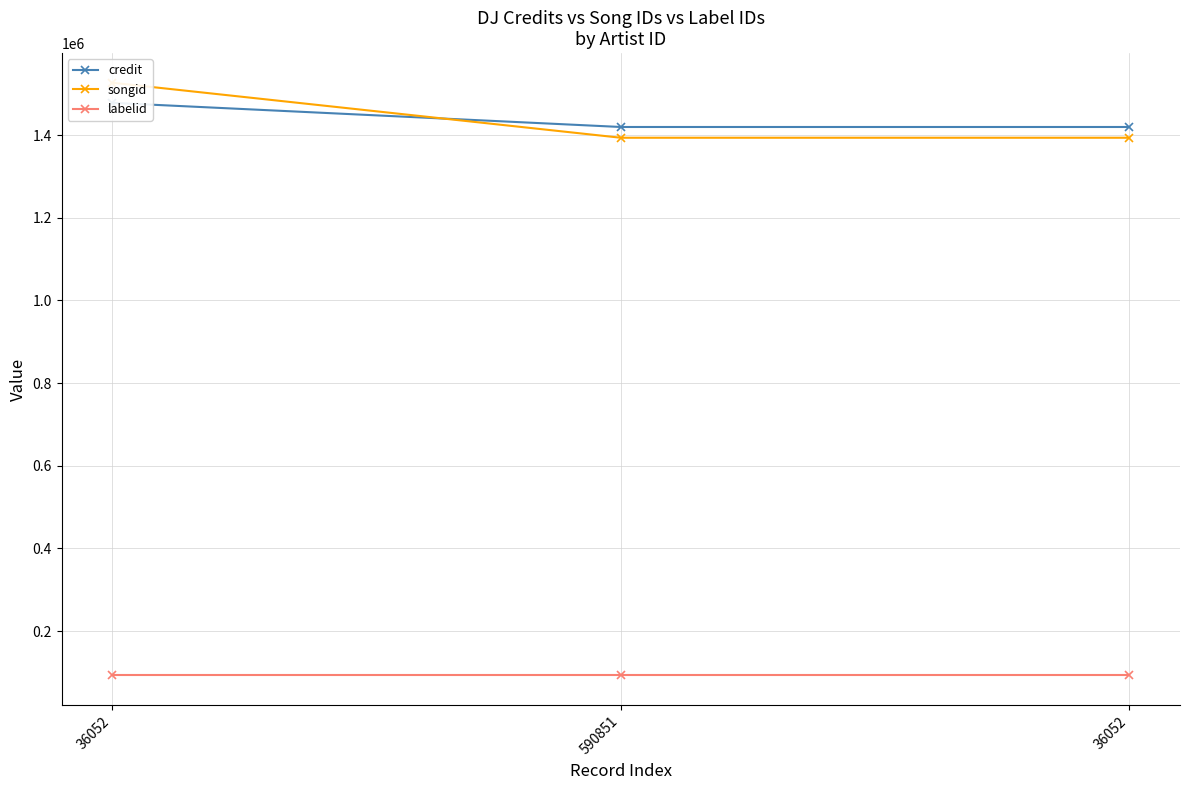

What is the label of the 2nd point from the right?

590851